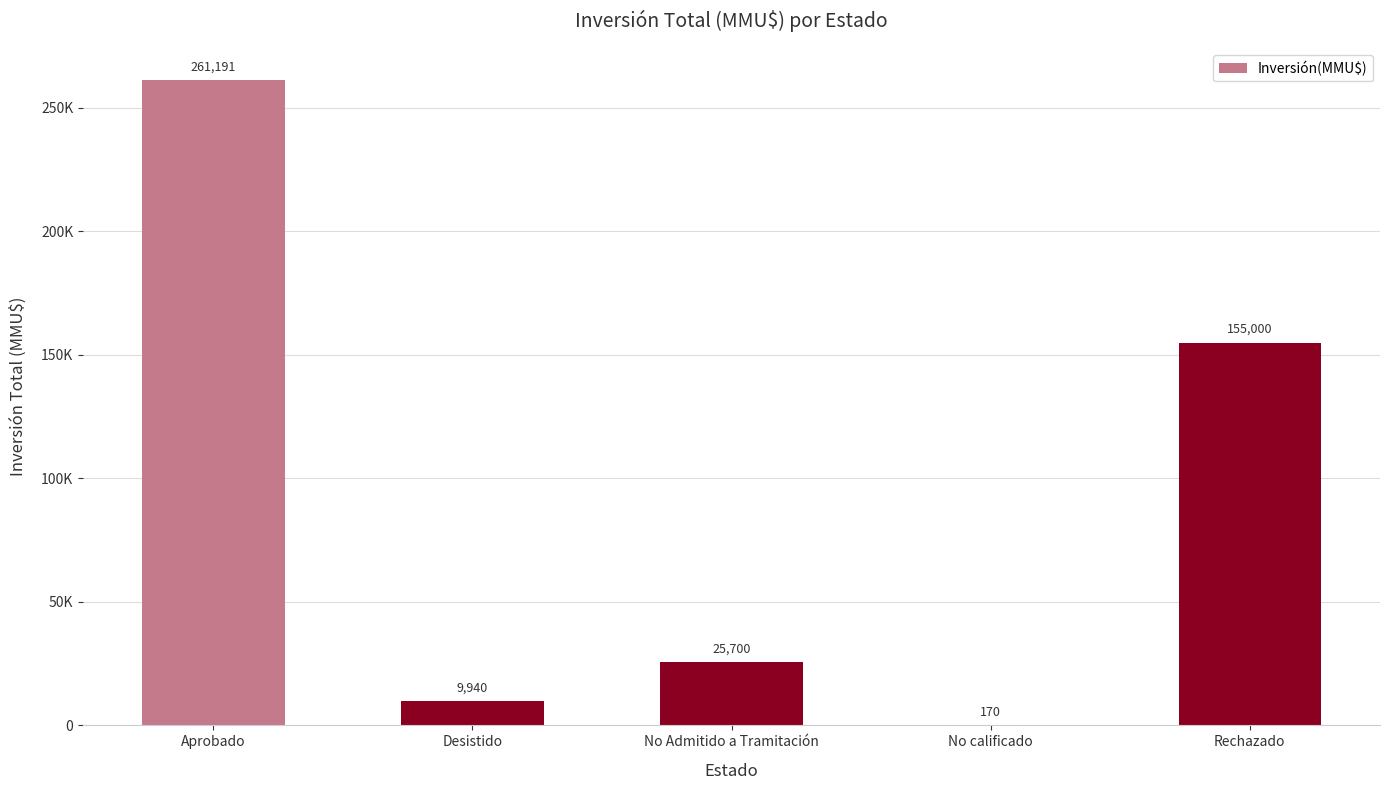

Reading left to right, list all the values displayed in this chart.

261191	9940	25700	170	155000